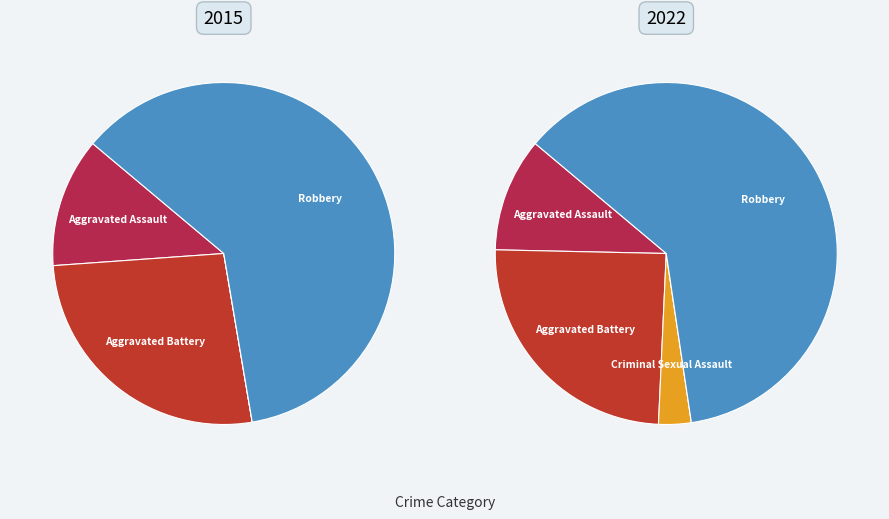

To the nearest percent, what percentage of the pie is values_2015?

27%